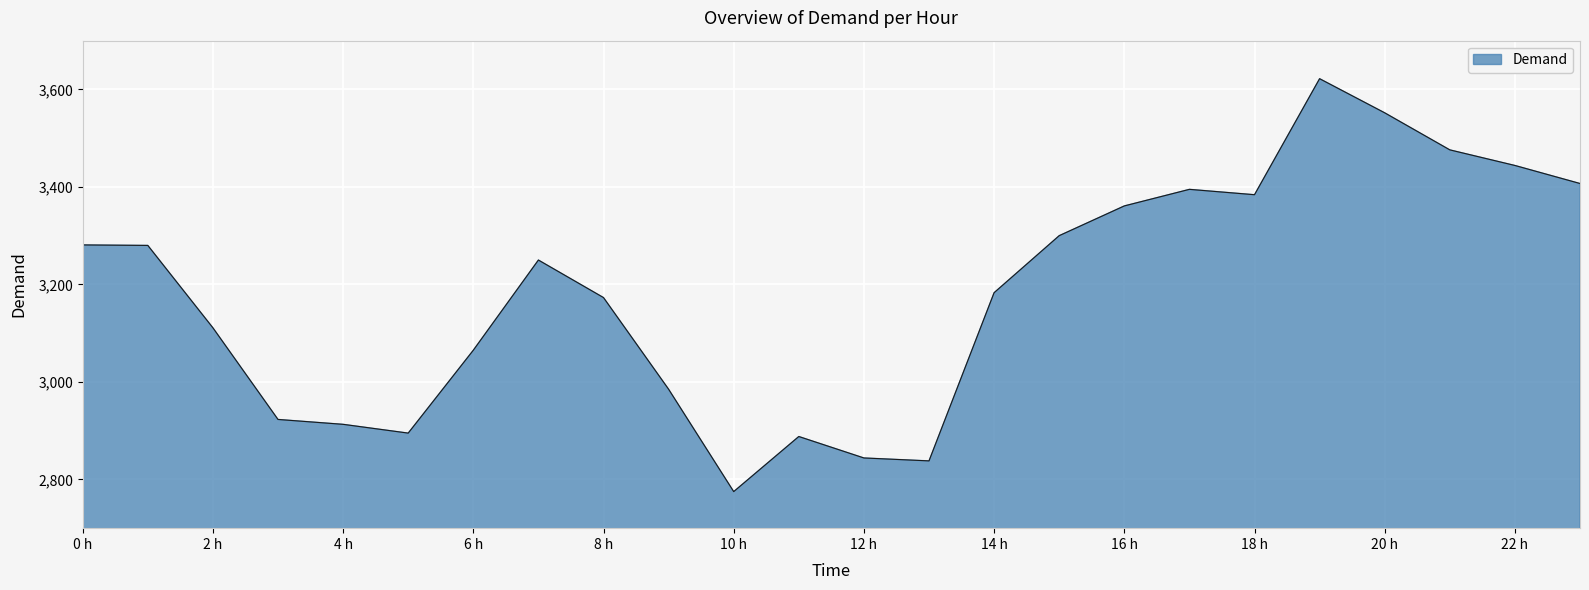

What is the average value?

3181